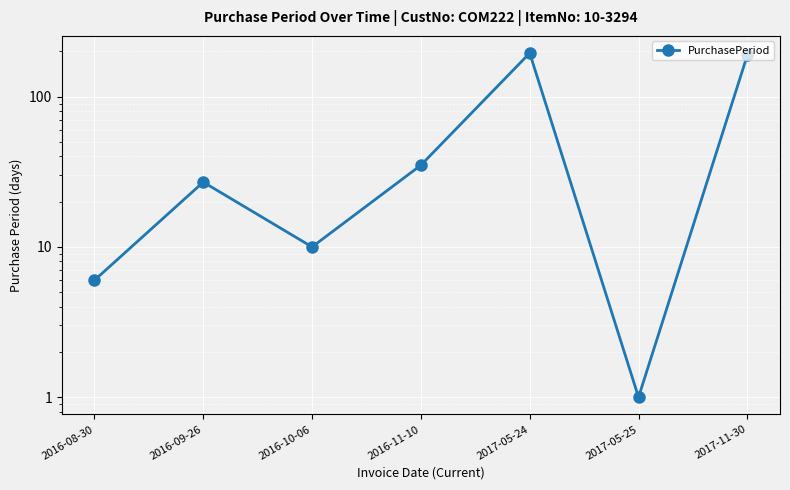

What is the smallest value displayed?

1